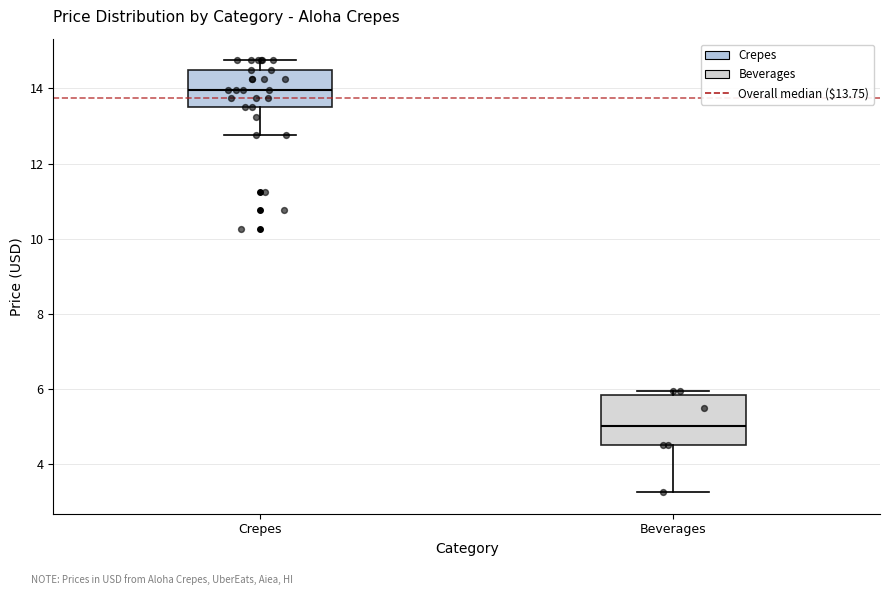

Comparing the boxes themselves (not the whiskers), which one is the tallest?

Beverages